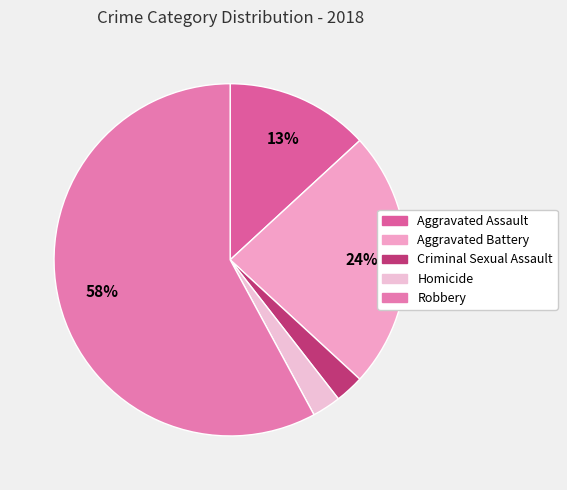

What is the total percentage of Homicide and Aggravated Assault?

15.8%